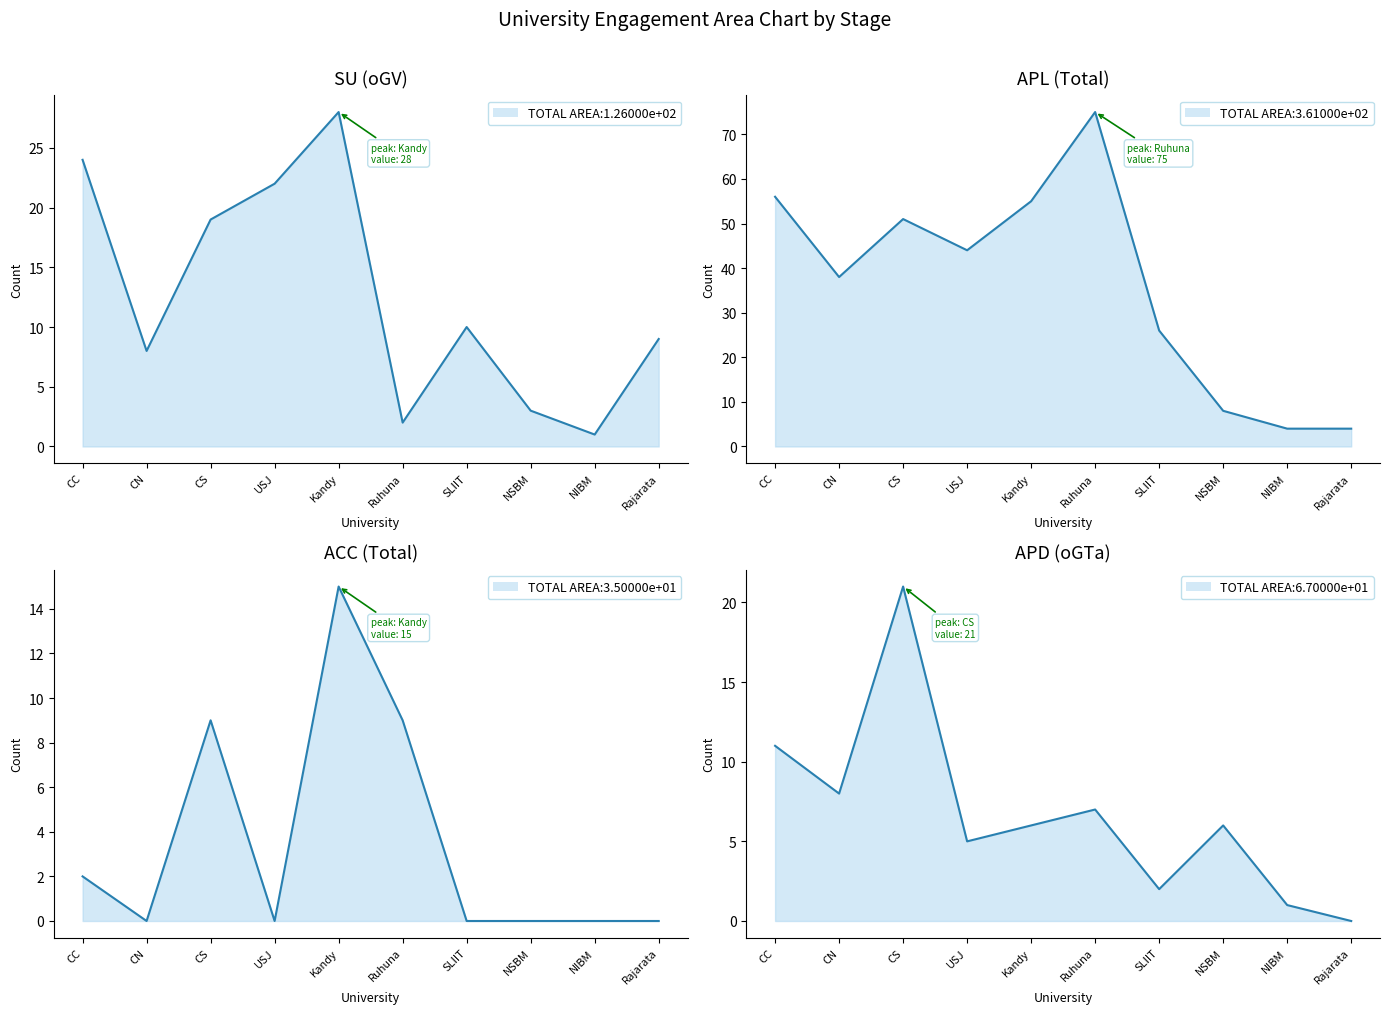

The oGV series shows 10 at SLIIT. True or false?

True